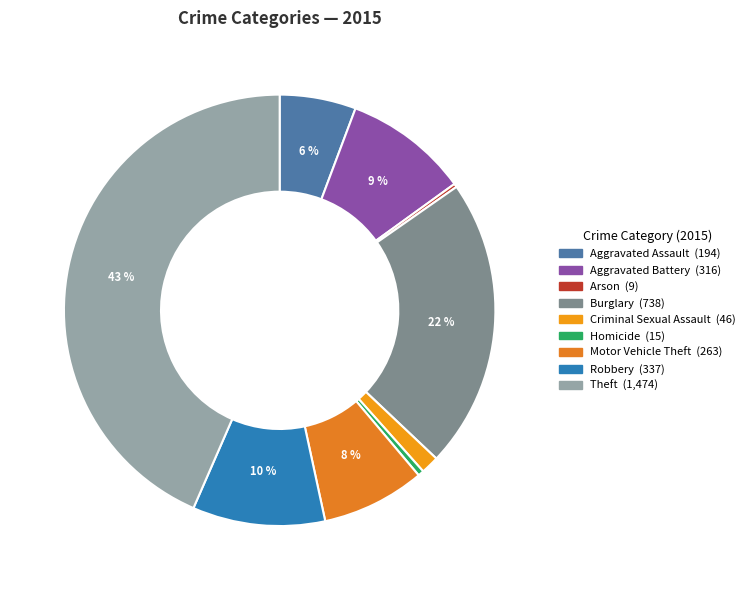

The Motor Vehicle Theft slice represents 1% of the pie. True or false?

False